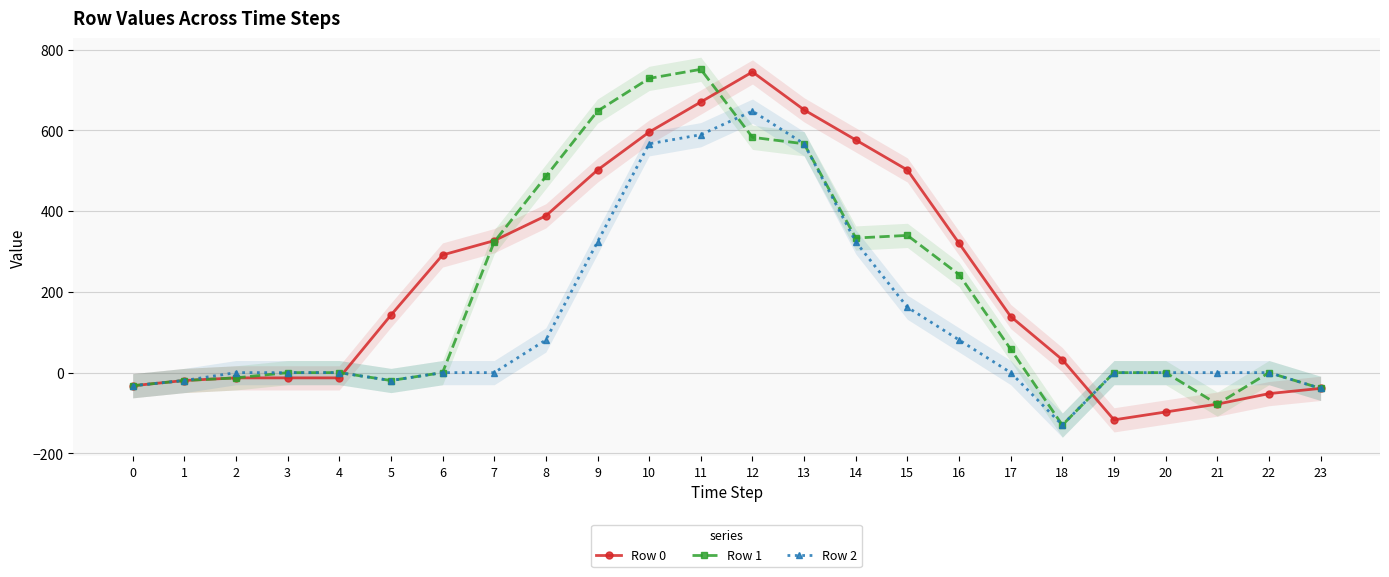

What is the total value across all series at 17?

197.0